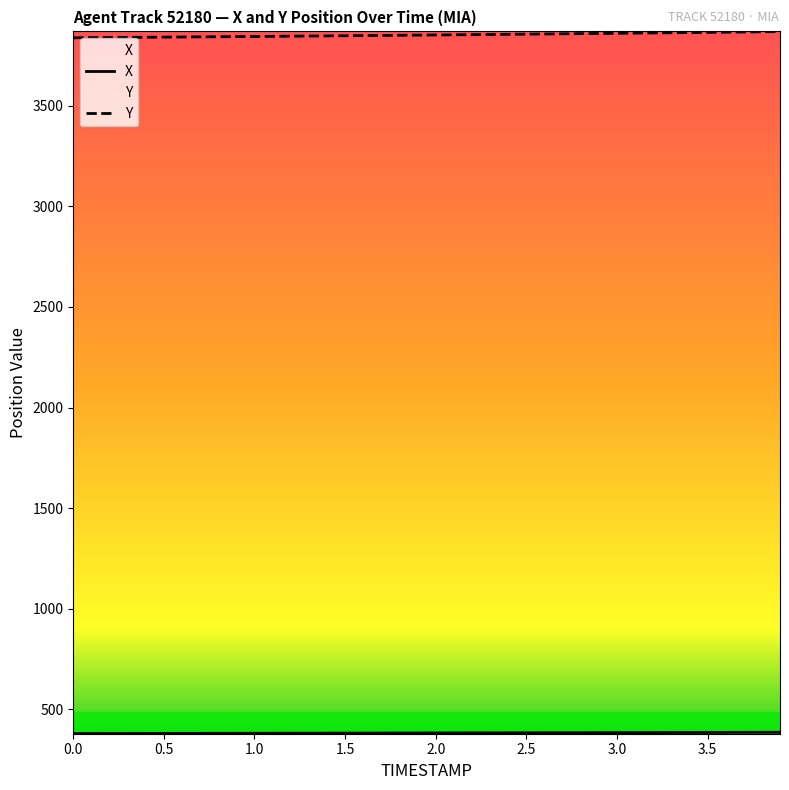

What is the minimum value shown in the chart?

380.1